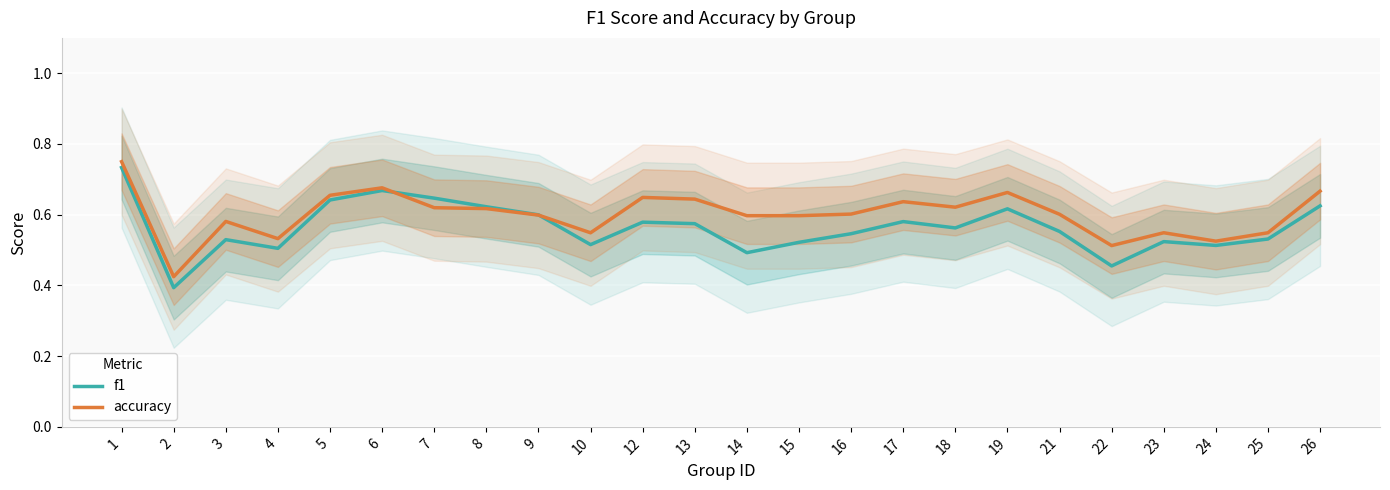

What is the value of the f1 point at the 16th from the left?

0.6